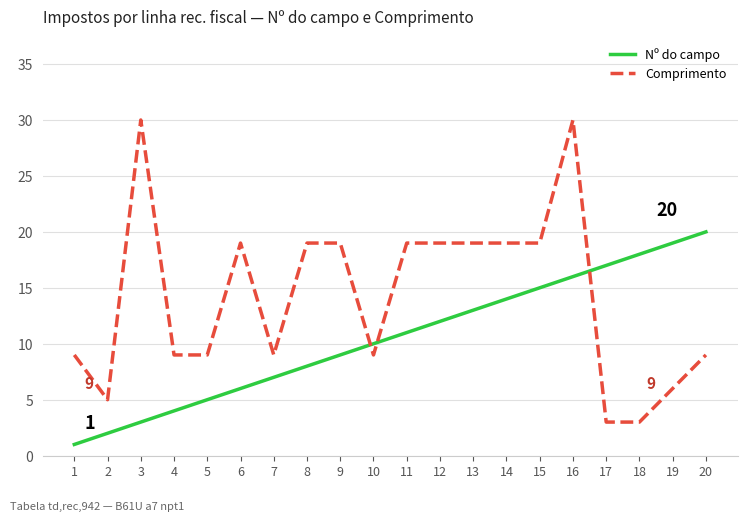

The value of Comprimento at 15 is 34. True or false?

False